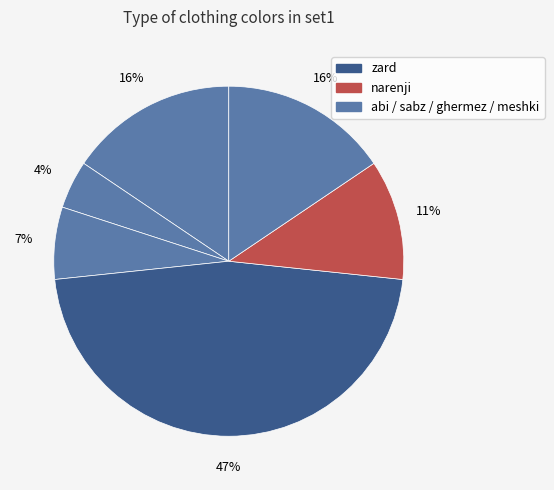

To the nearest percent, what is the average slice percentage?

17%